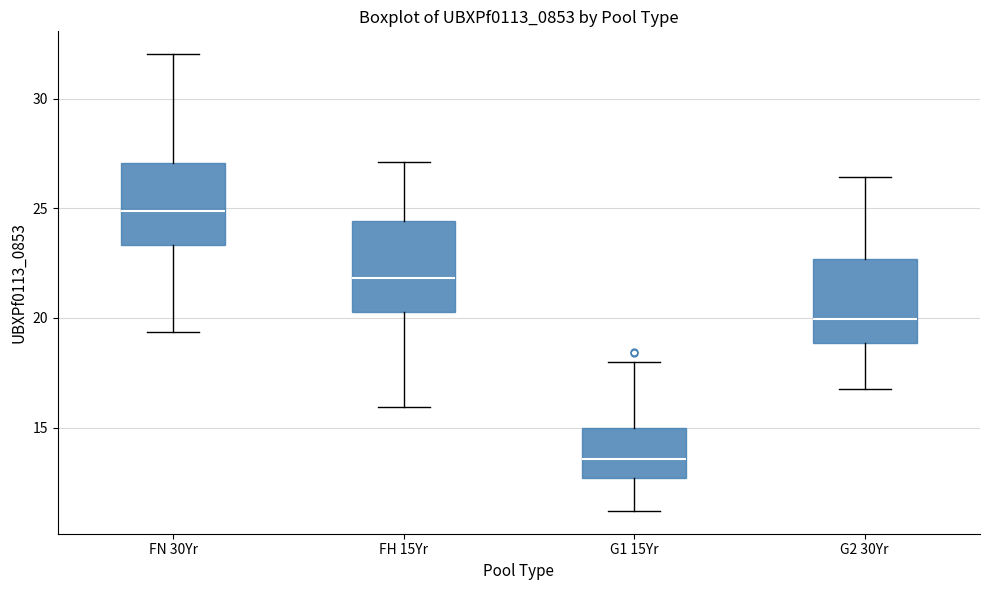

Which box has the highest median line?

FN 30Yr